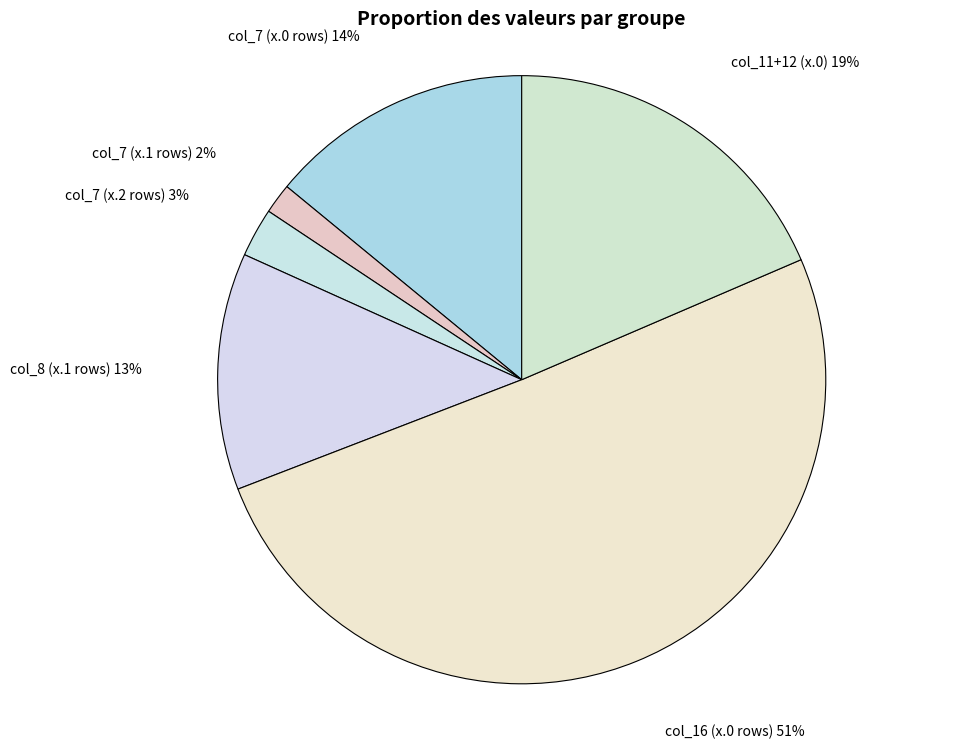

The col_16 (x.0 rows) slice represents 56% of the pie. True or false?

False